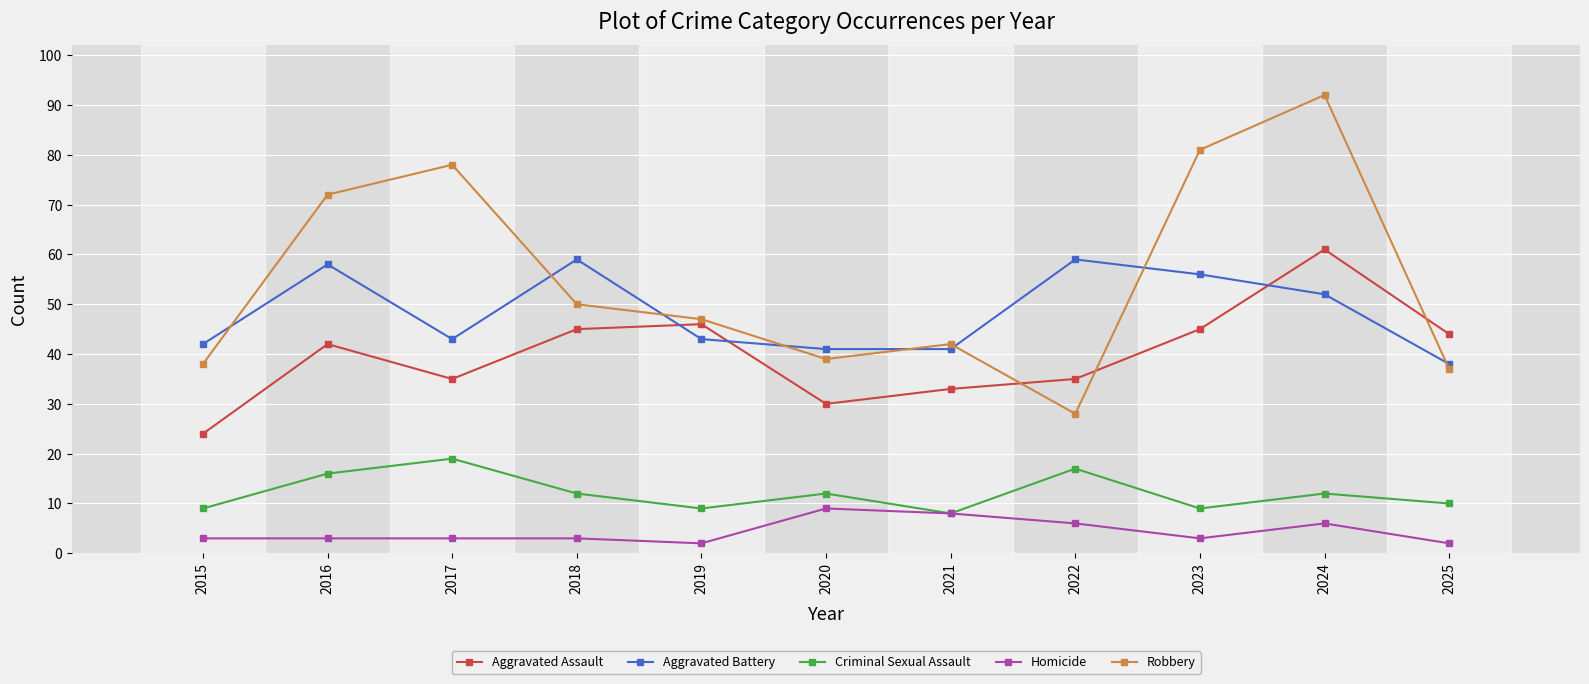

How many data points does each series have?

11